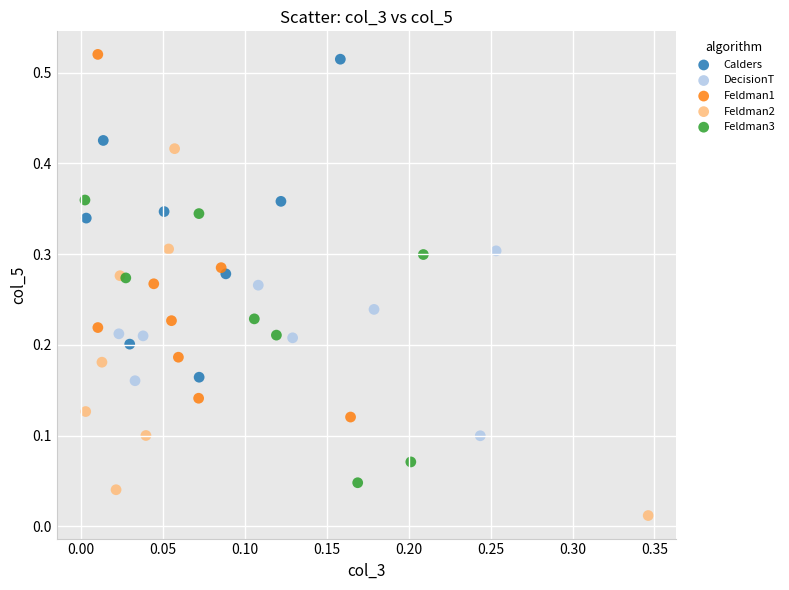

Which series reaches the minimum Y coordinate?

Feldman2